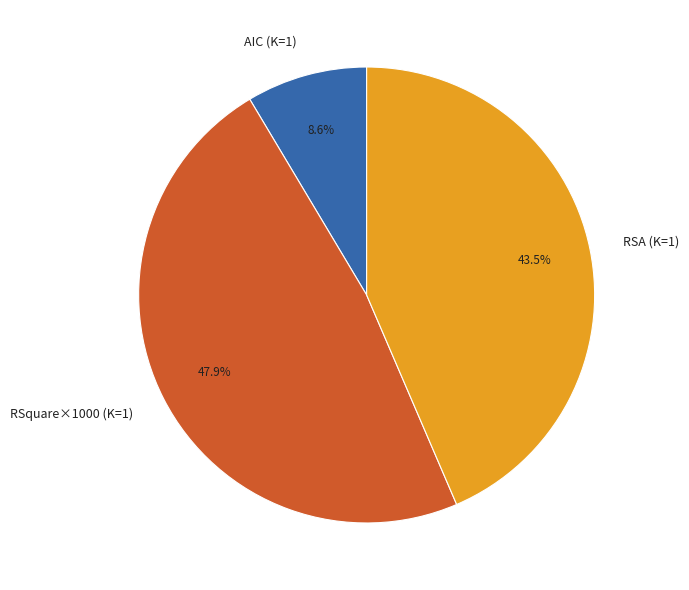

To the nearest percent, what is the average slice percentage?

33%